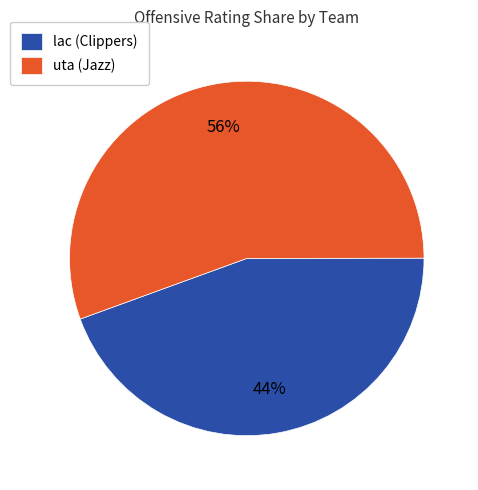

Do uta (Jazz) and lac (Clippers) together represent more than half of the pie?

Yes